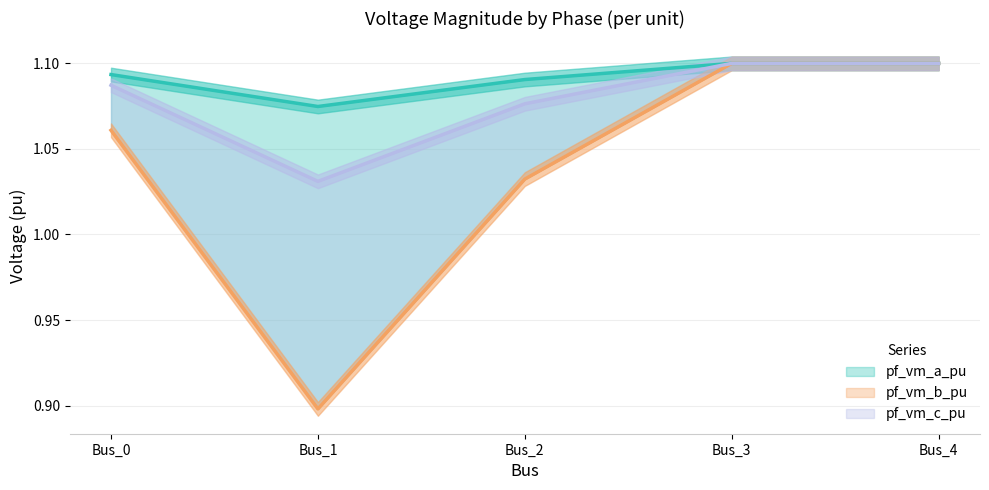

Which label corresponds to the largest value in the chart?

Bus_3